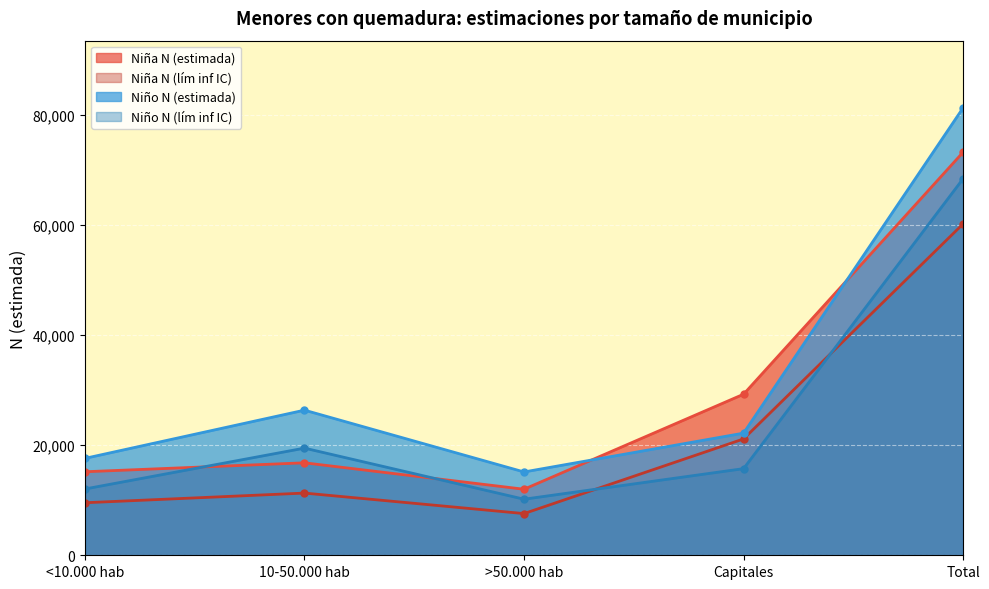

True or false: Niña N (lím inf IC) has a value of 4879 at >50.000 hab.

False